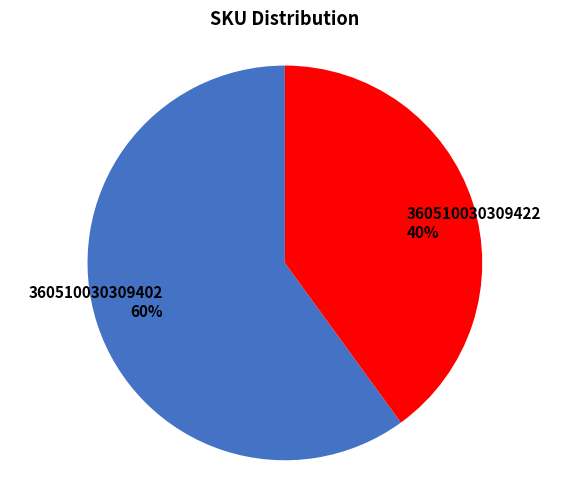

What is the smallest slice in the pie chart?

360510030309422 40%